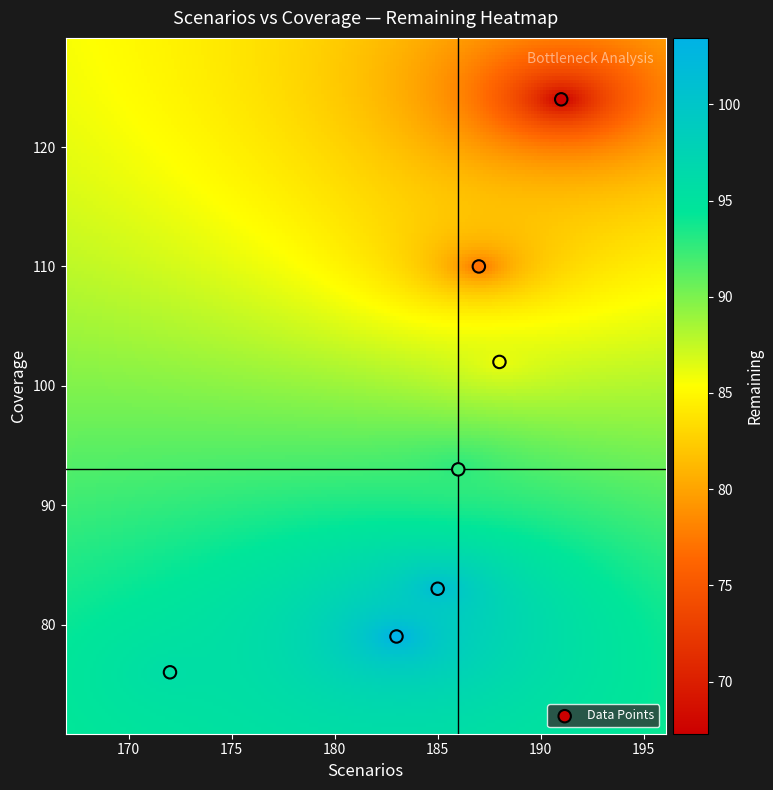

What is the range of Y values (max minus min)?

48